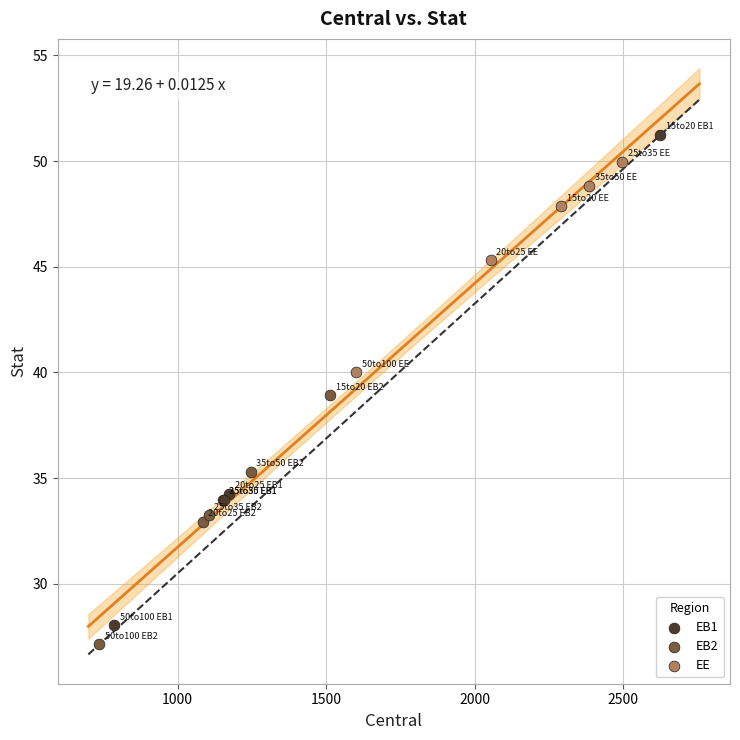

What are all the series names shown in the legend?

EB1, EB2, EE